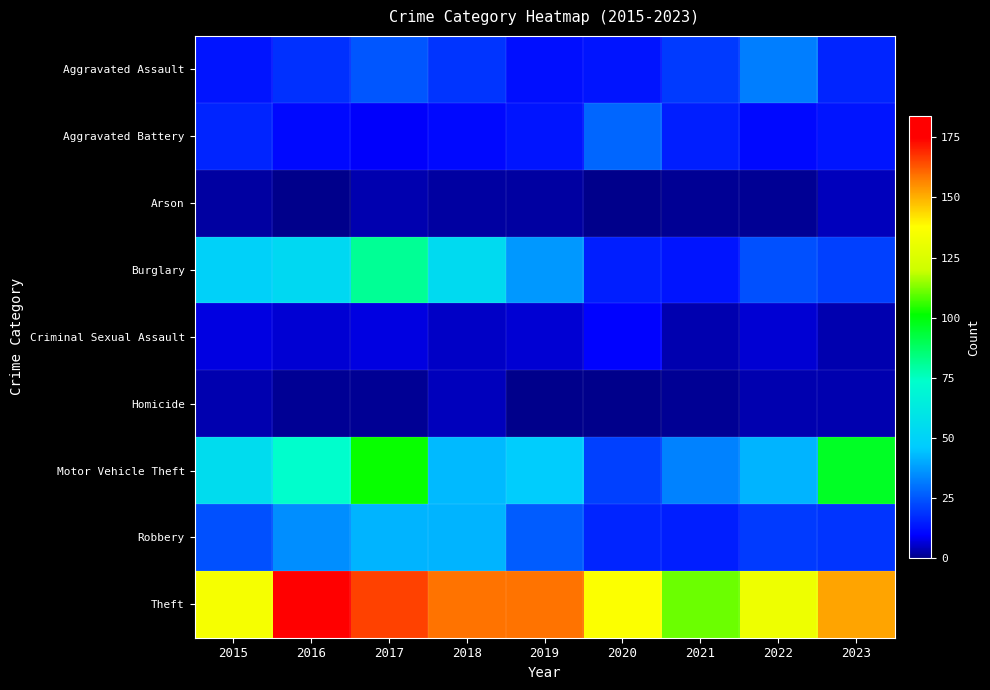

Reading right to left, extract all data points from this chart.

Aggravated Assault: 2023=16	2022=32	2021=20	2020=13	2019=12	2018=19	2017=25	2016=18	2015=13
Aggravated Battery: 2023=13	2022=11	2021=15	2020=28	2019=13	2018=11	2017=9	2016=11	2015=16
Arson: 2023=4	2022=1	2021=1	2020=0	2019=2	2018=2	2017=3	2016=0	2015=2
Burglary: 2023=21	2022=24	2021=13	2020=15	2019=37	2018=54	2017=81	2016=53	2015=49
Criminal Sexual Assault: 2023=3	2022=6	2021=3	2020=10	2019=6	2018=5	2017=7	2016=6	2015=7
Homicide: 2023=3	2022=3	2021=1	2020=0	2019=0	2018=4	2017=1	2016=1	2015=3
Motor Vehicle Theft: 2023=96	2022=42	2021=33	2020=21	2019=47	2018=43	2017=102	2016=73	2015=55
Robbery: 2023=19	2022=20	2021=15	2020=16	2019=26	2018=42	2017=42	2016=35	2015=24
Theft: 2023=152	2022=132	2021=111	2020=137	2019=159	2018=159	2017=166	2016=184	2015=135